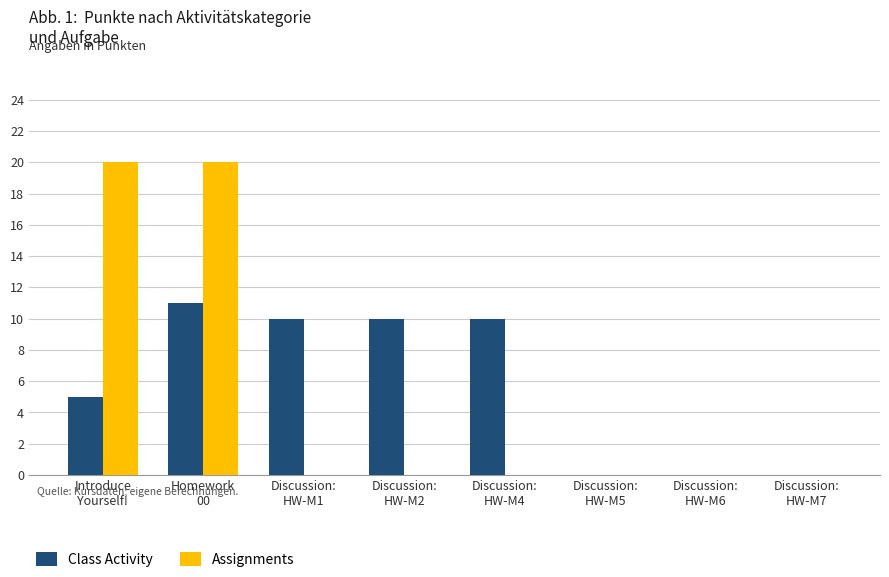

What is the greatest value displayed?

20